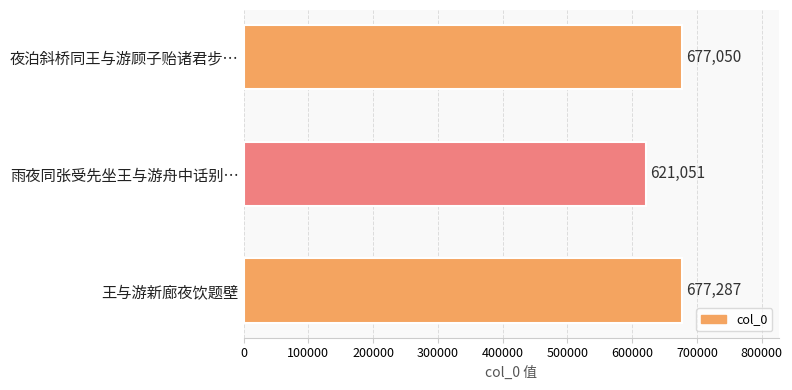

The value at 王与游新廊夜饮题壁 is 1196402. True or false?

False